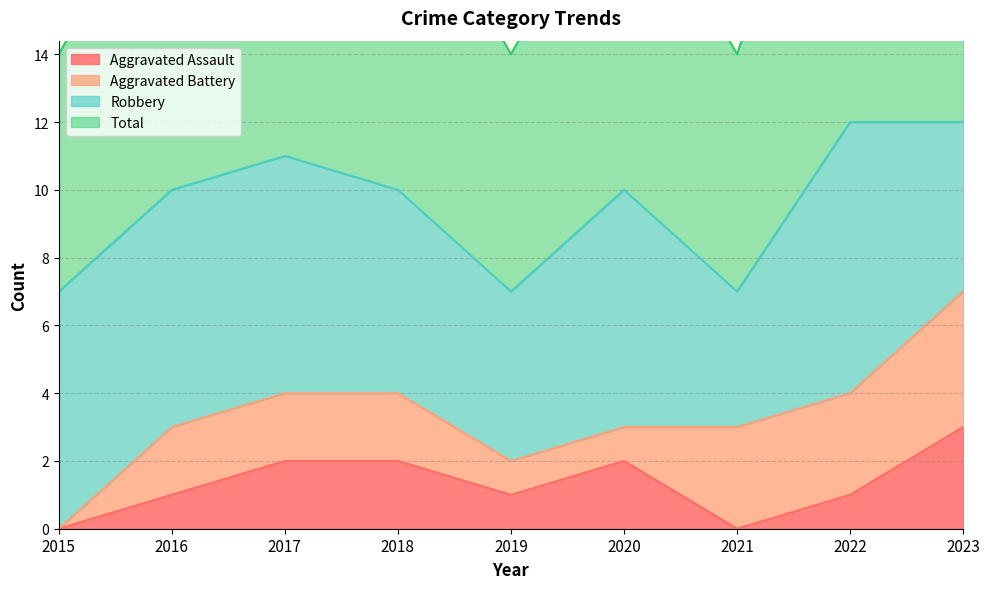

True or false: Total and Aggravated Assault intersect in this chart.

False